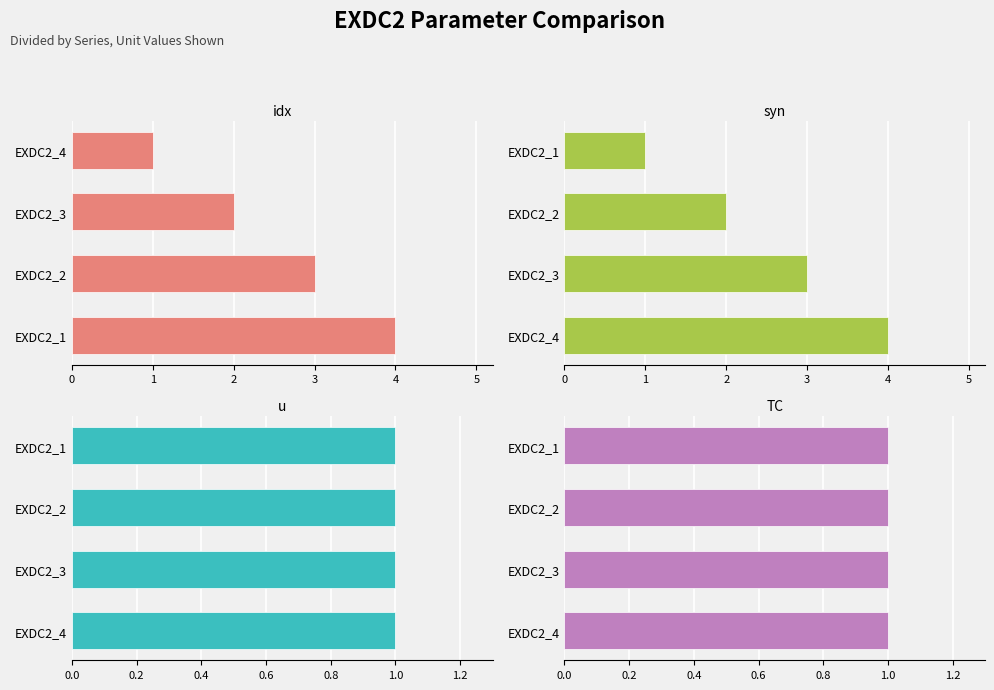

What is the sum of the syn values at EXDC2_3 and EXDC2_4?

7.0